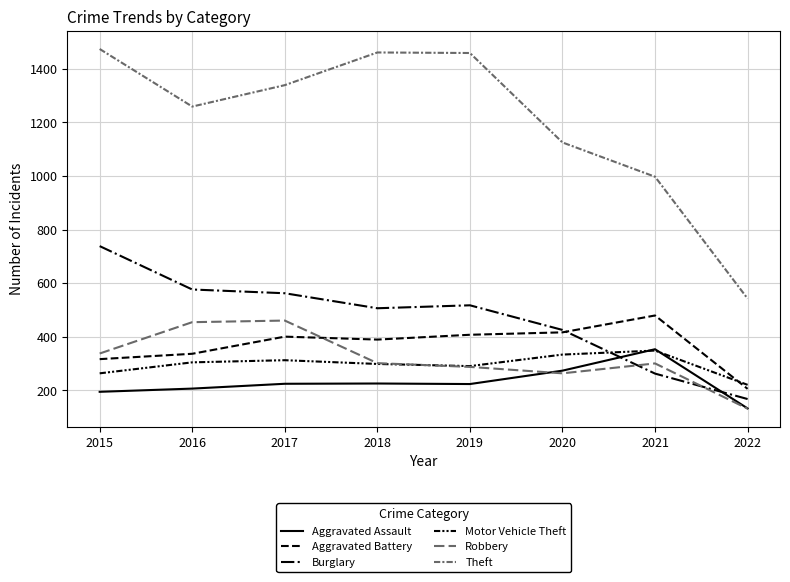

Is this an area chart (filled region under the line)?

No